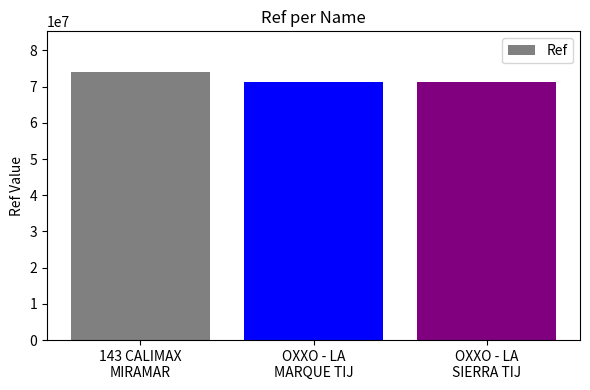

What is the value of the 3rd bar from the left?

71361503